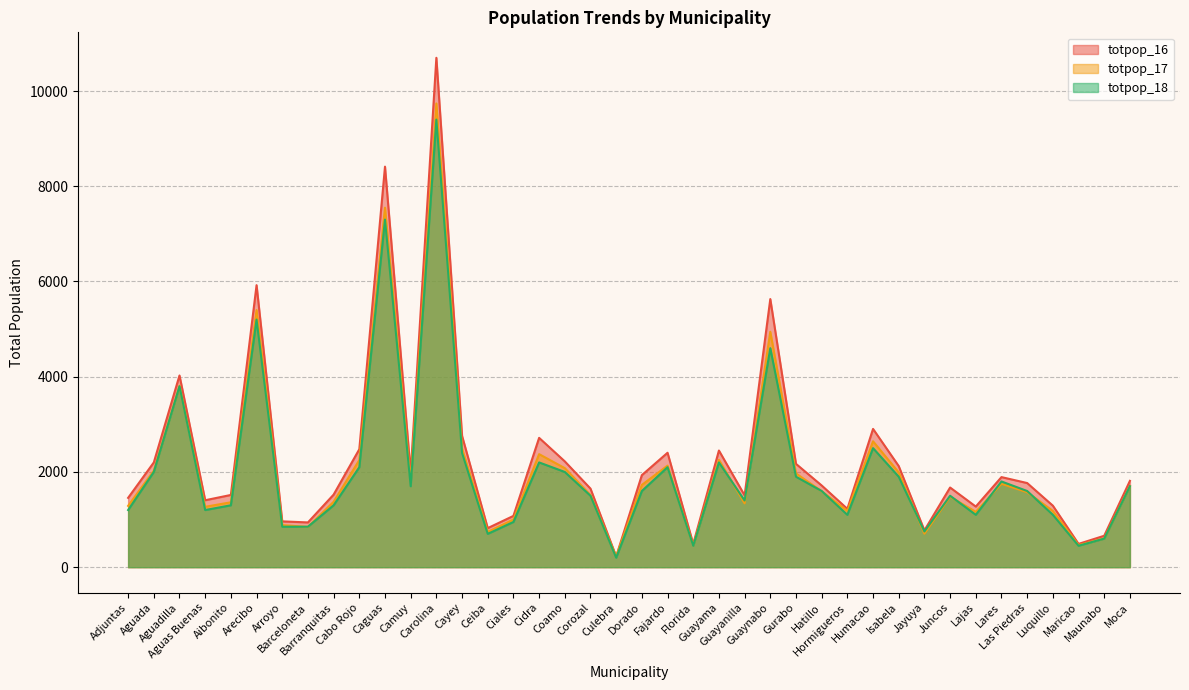

Rank the series at Lajas from lowest to highest value.

totpop_18, totpop_17, totpop_16